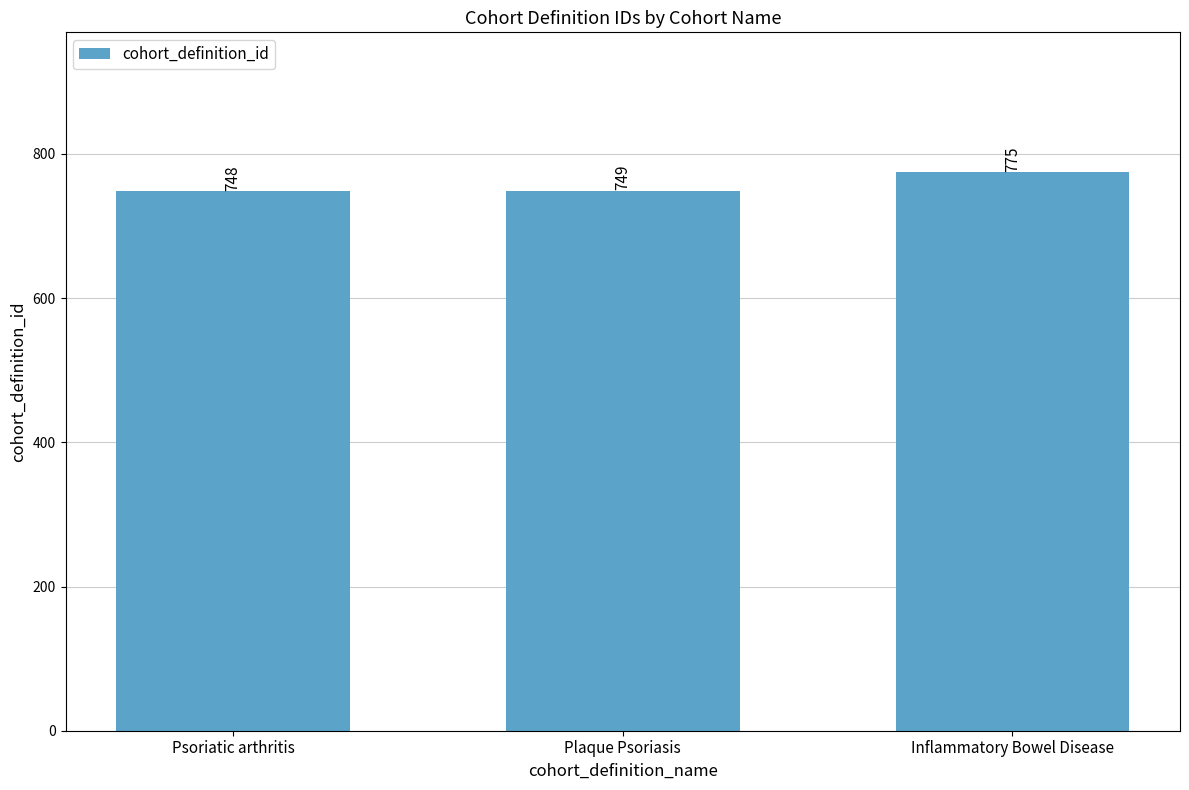

Rank the categories by value from lowest to highest.

Psoriatic arthritis, Plaque Psoriasis, Inflammatory Bowel Disease